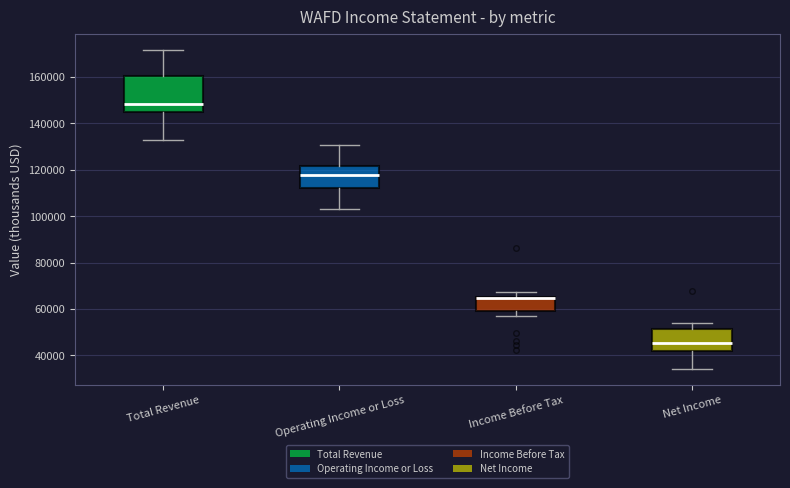

Where is the upper edge of the box for Net Income on the y-axis? The values are not printed on the chart, so give them approximately, as read against the axis.

52000